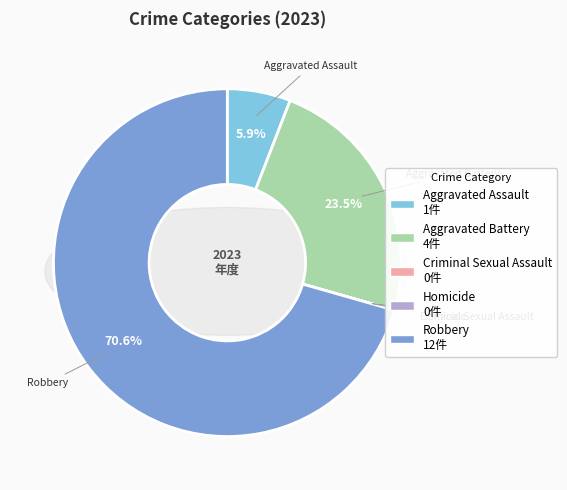

Between Robbery and Aggravated Battery, which is larger?

Robbery